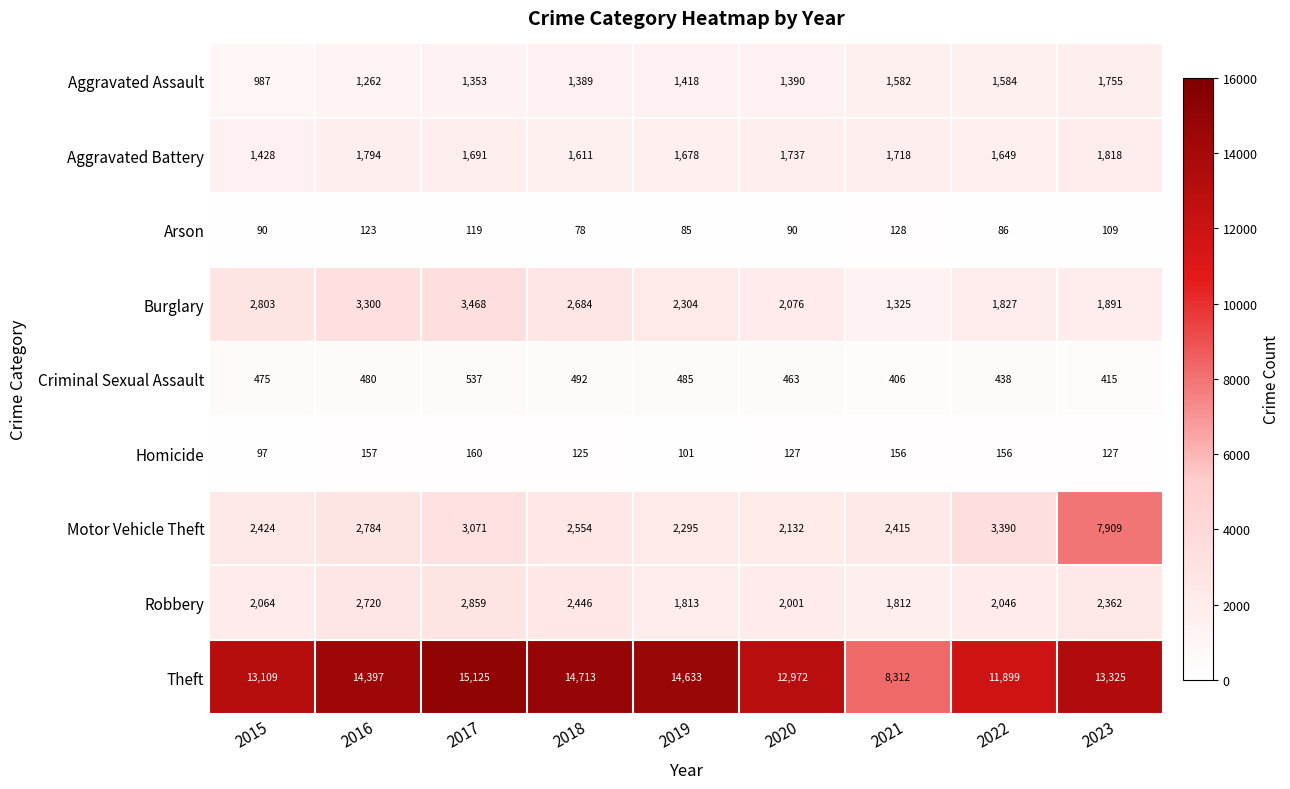

How many categories are shown in the chart?

9